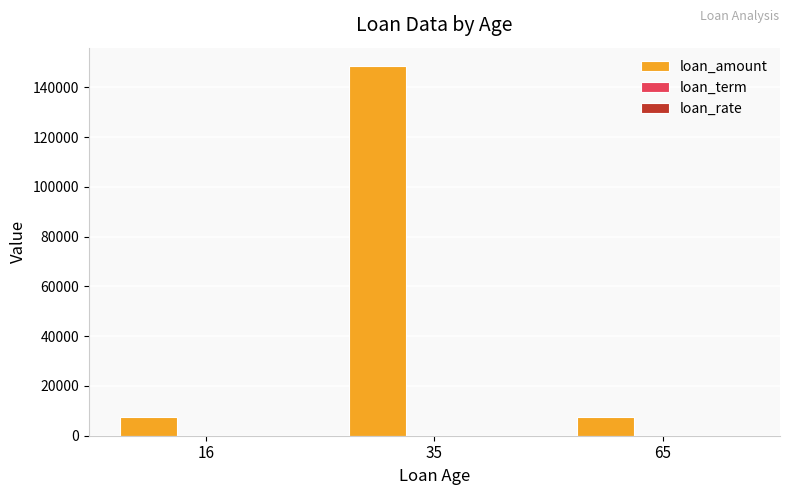

Which series has the largest total across all categories?

loan_amount